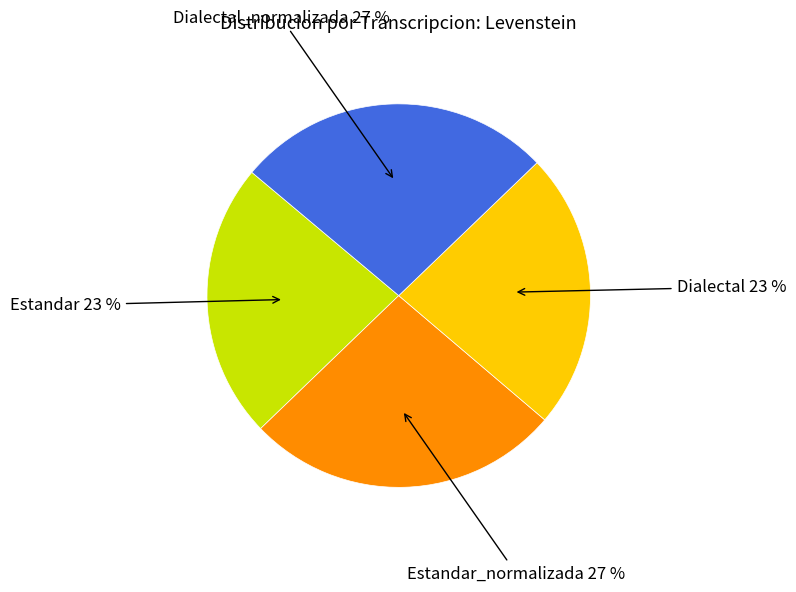

To the nearest percent, what is the average slice percentage?

25%